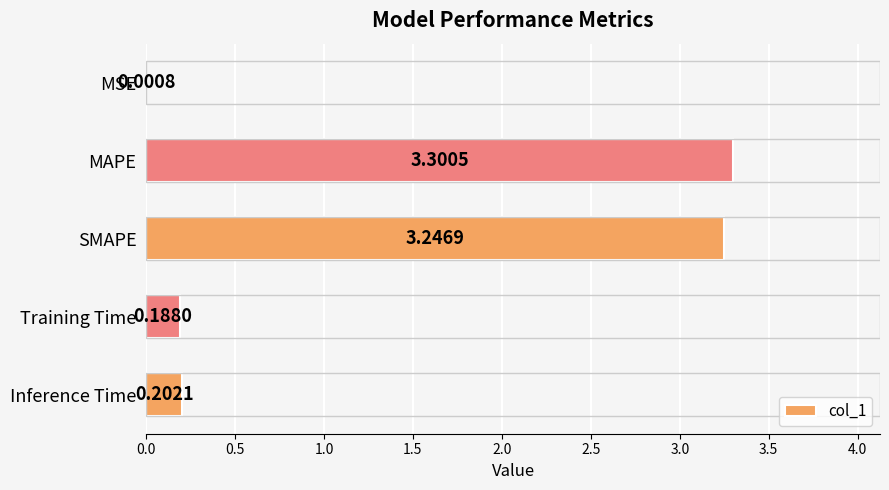

Count the number of categories in the chart.

5